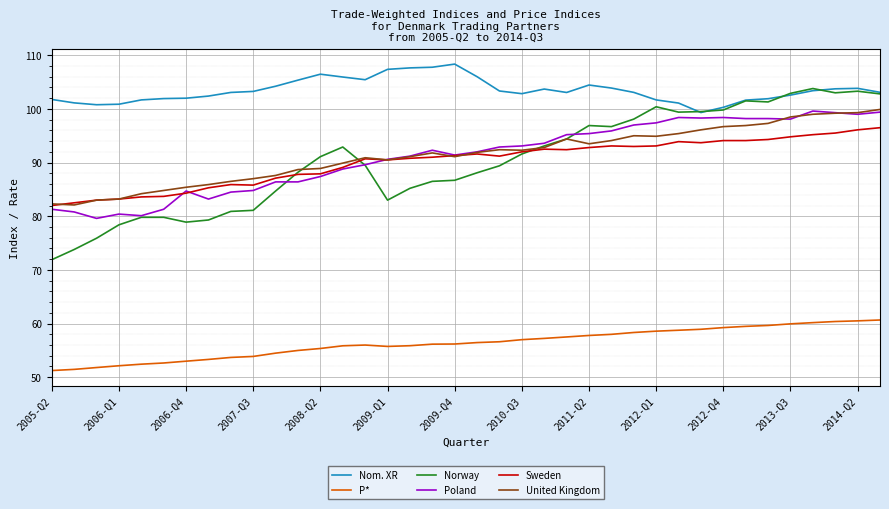

True or false: Norway and P* cross at least once.

False